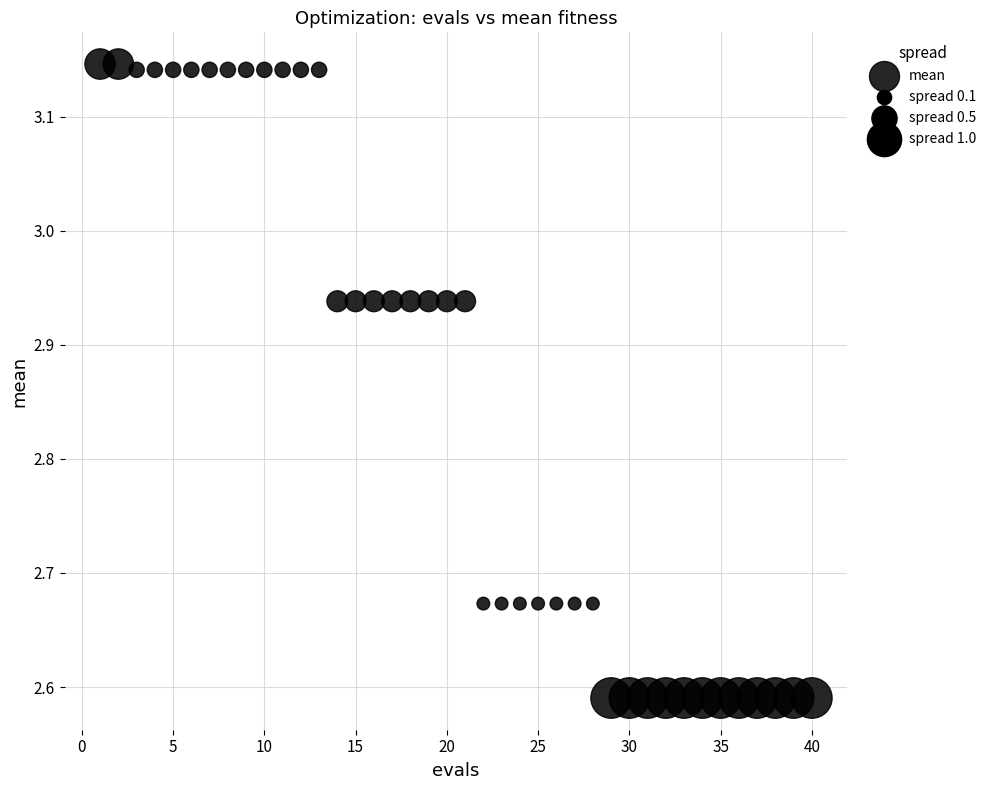

What is the range of Y values (max minus min)?

0.6